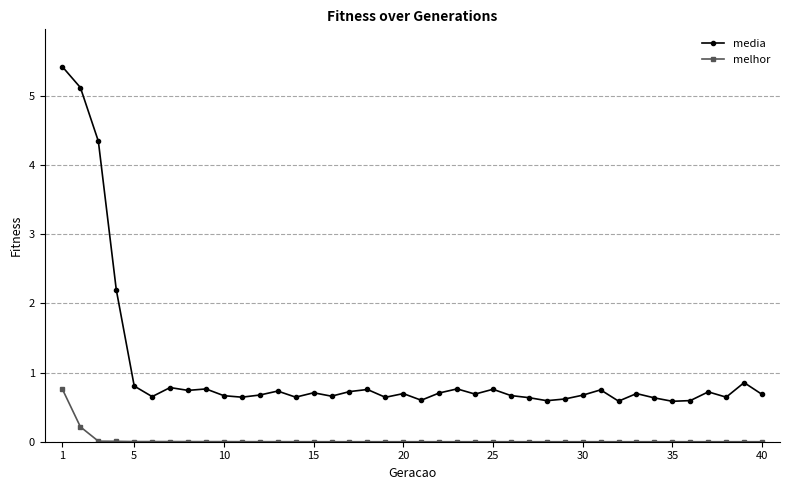

True or false: media has more than 2 interior local peaks.

True